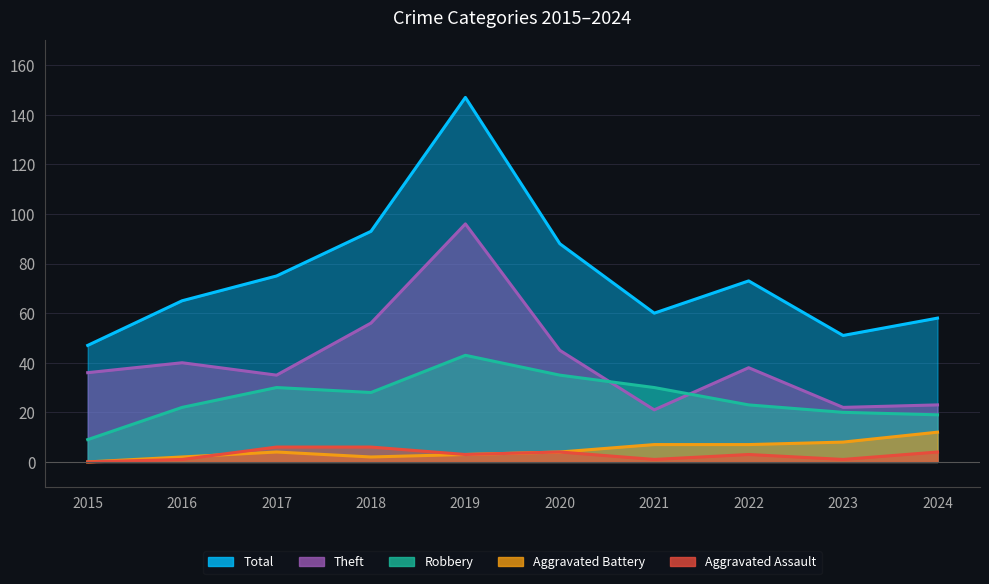

What is the maximum value shown in the chart?

147